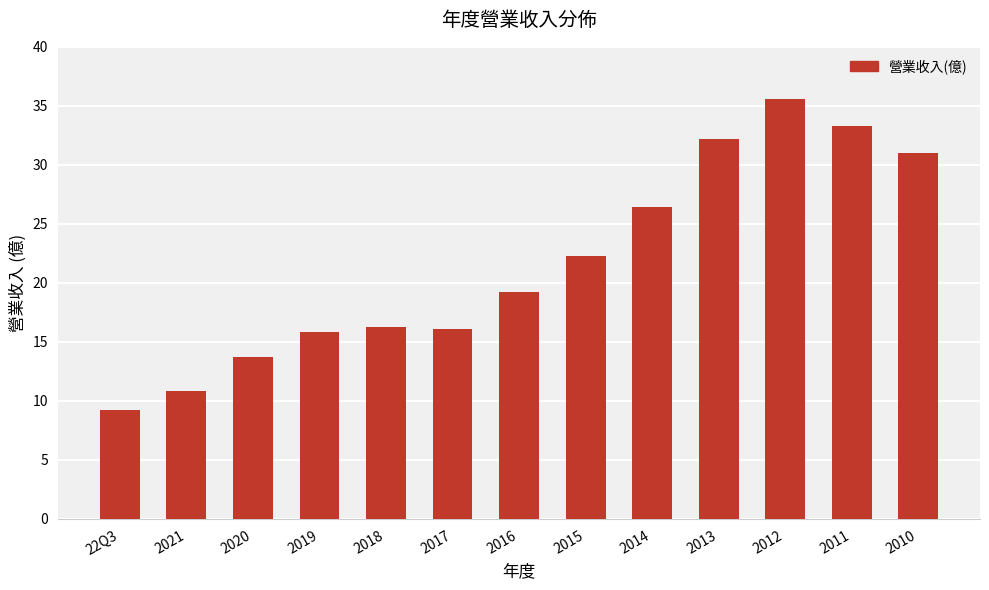

The value at 2019 is 8.0. True or false?

False